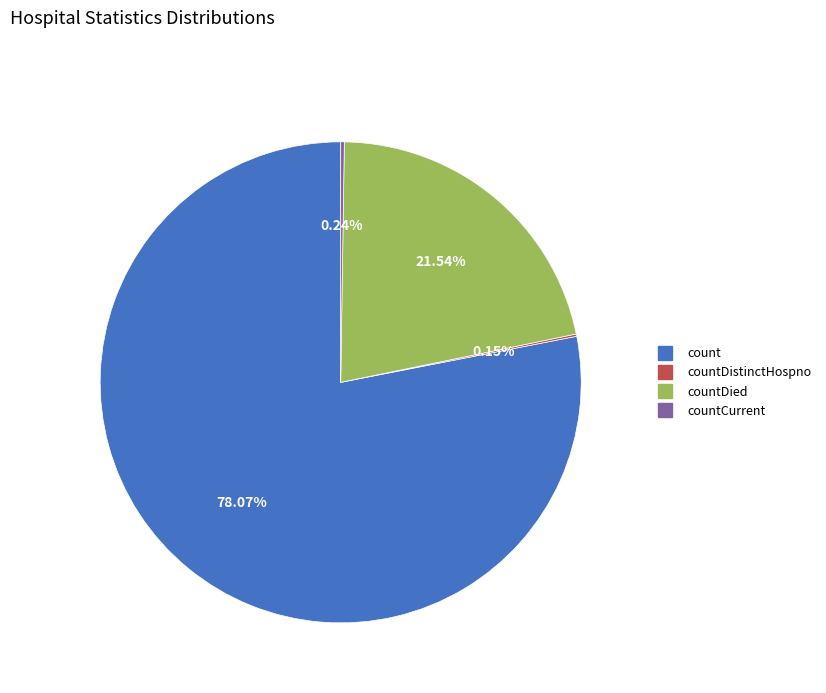

Does any single category account for the majority?

Yes